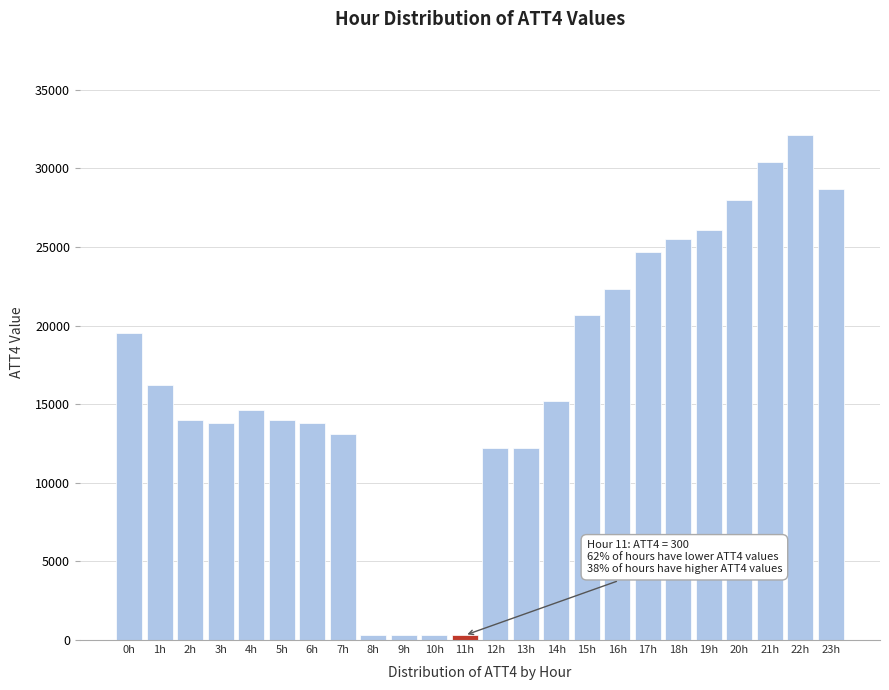

Reading right to left, what are all the values shown in this chart?

23h=28700	22h=32100	21h=30400	20h=28000	19h=26100	18h=25500	17h=24700	16h=22300	15h=20700	14h=15200	13h=12200	12h=12200	11h=300	10h=300	9h=300	8h=300	7h=13100	6h=13800	5h=14000	4h=14600	3h=13800	2h=14000	1h=16200	0h=19500